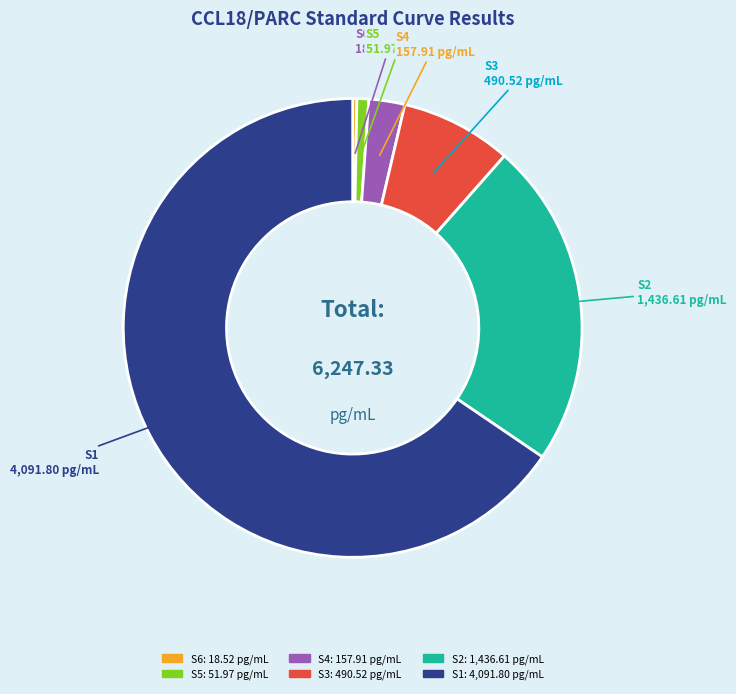

Is there any slice that represents more than half of the pie?

Yes